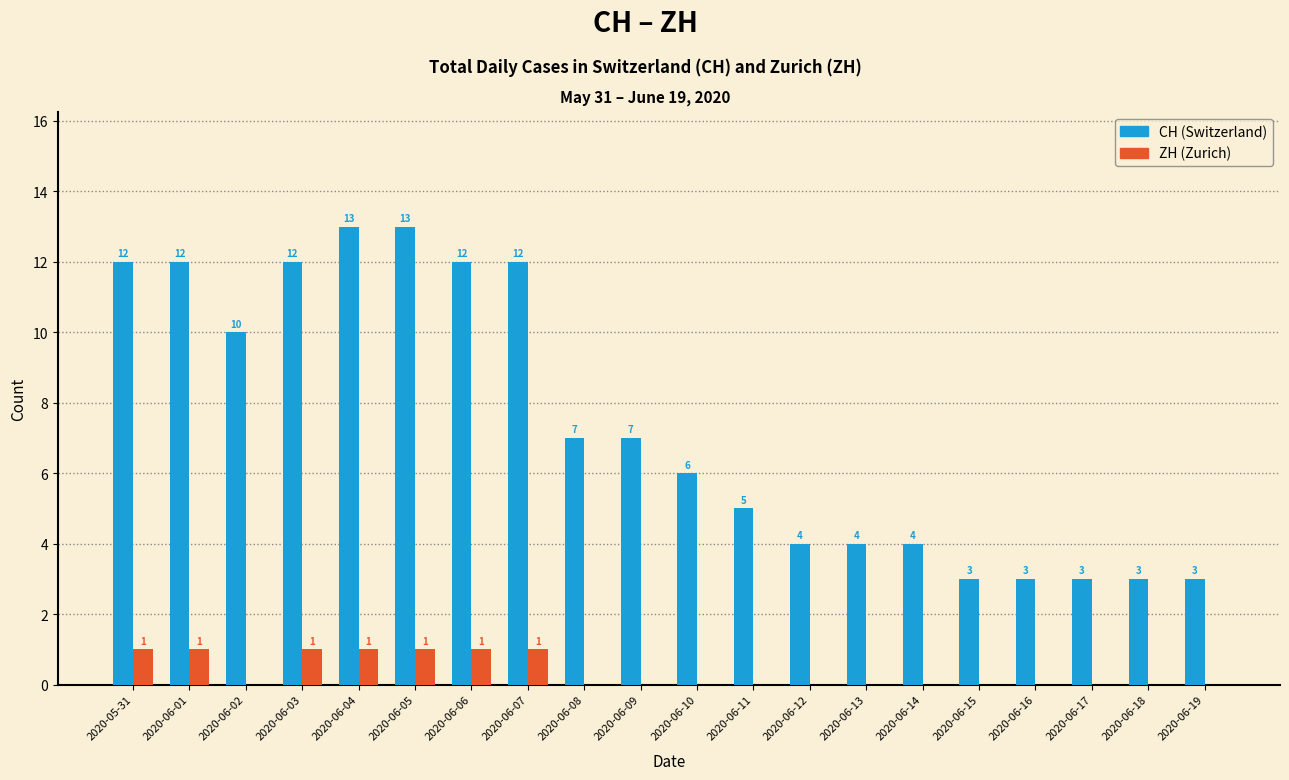

What is the greatest value displayed?

13